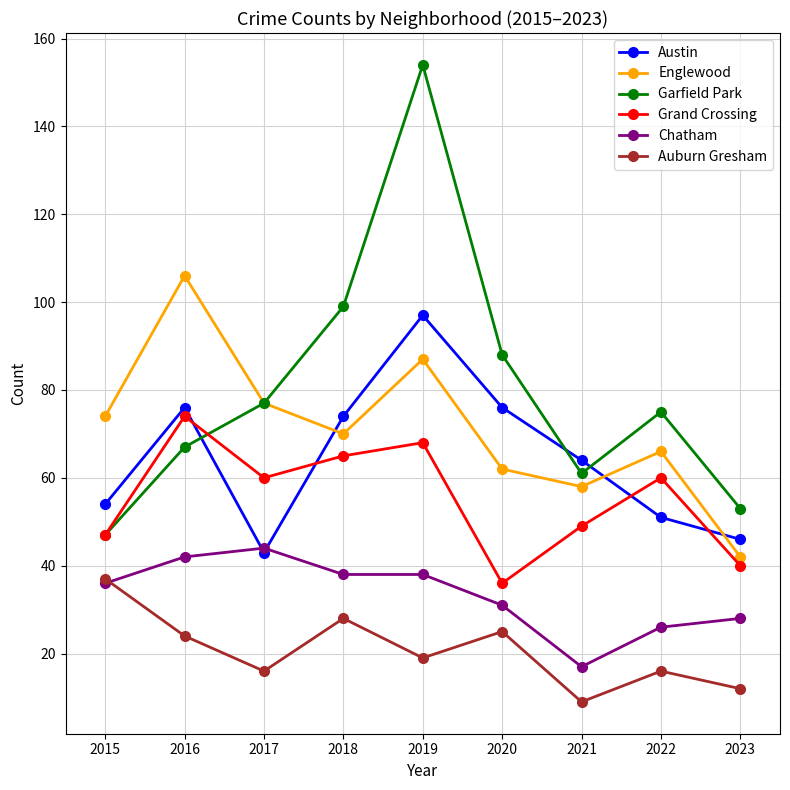

Which series has the largest total across all categories?

Garfield Park